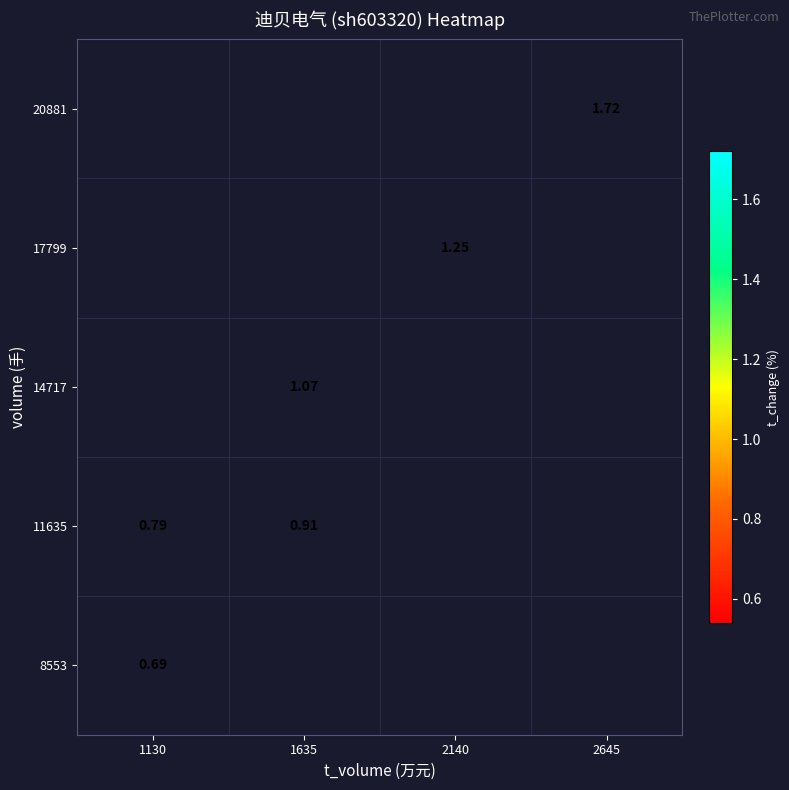

Is the value of 11635 at 1130 greater than the value of 17799 at 2140?

No